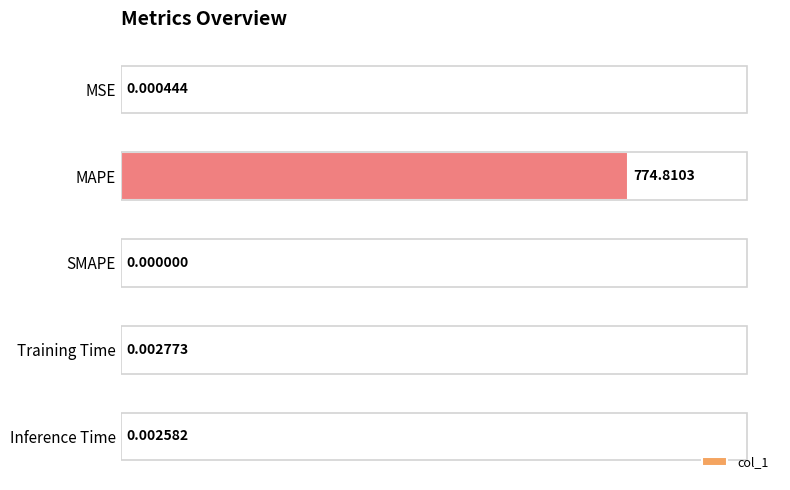

What is the change in value from MAPE to Training Time?

-774.8